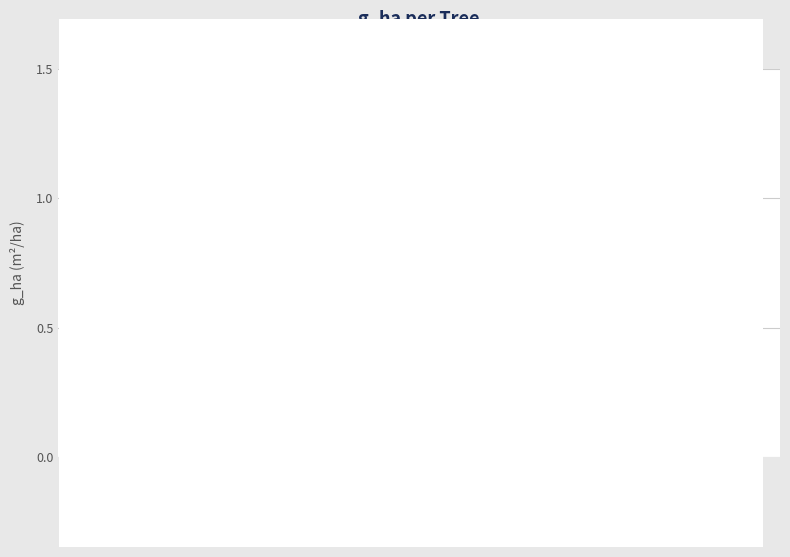

At which category does the chart reach its peak across all series?

Tree 015